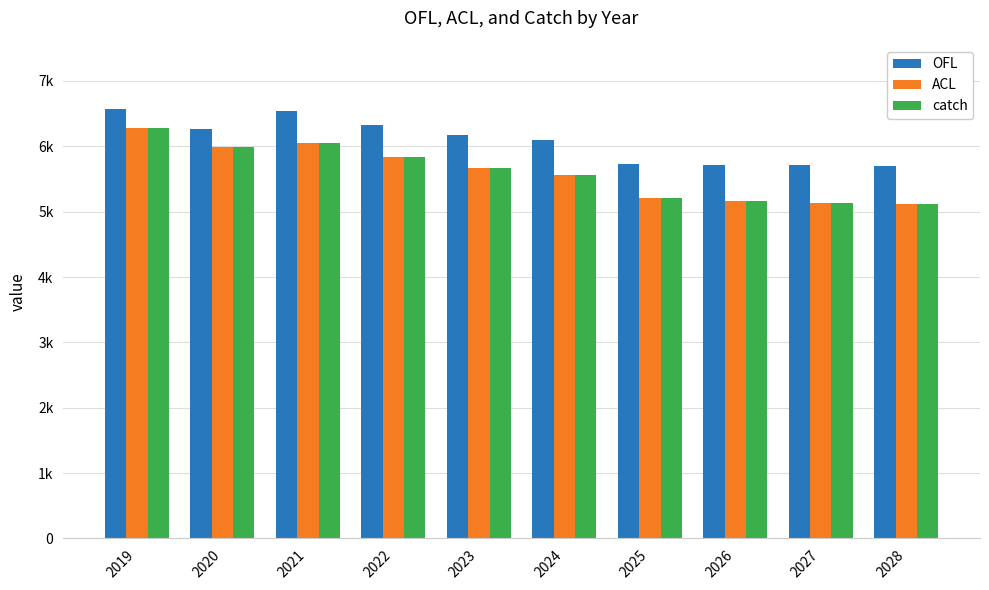

Does the chart contain any negative values?

No